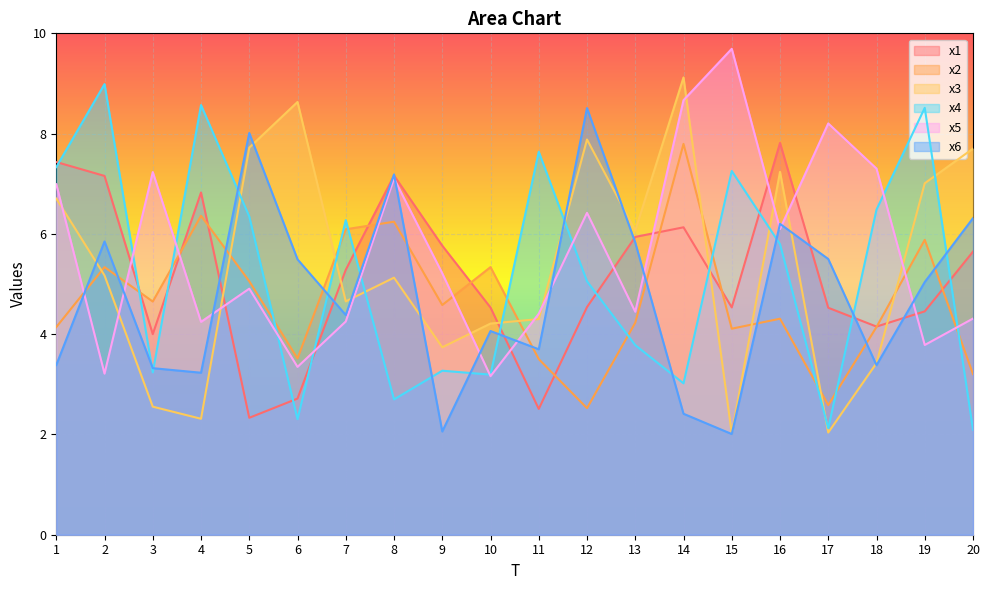

What are all the series names shown in the legend?

x1, x2, x3, x4, x5, x6